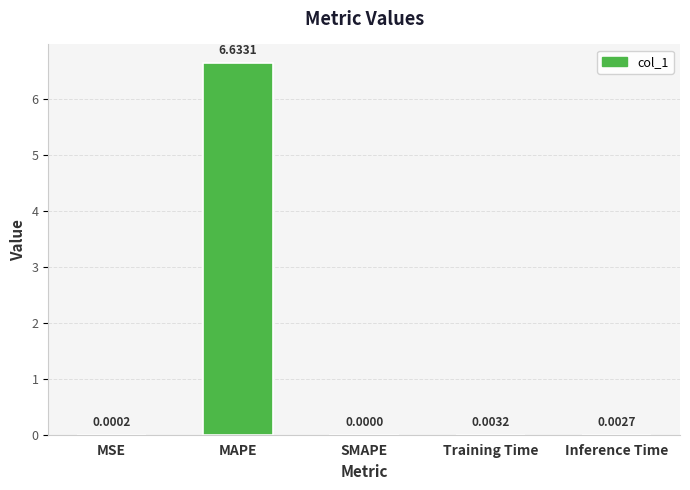

Which label corresponds to the largest value in the chart?

MAPE